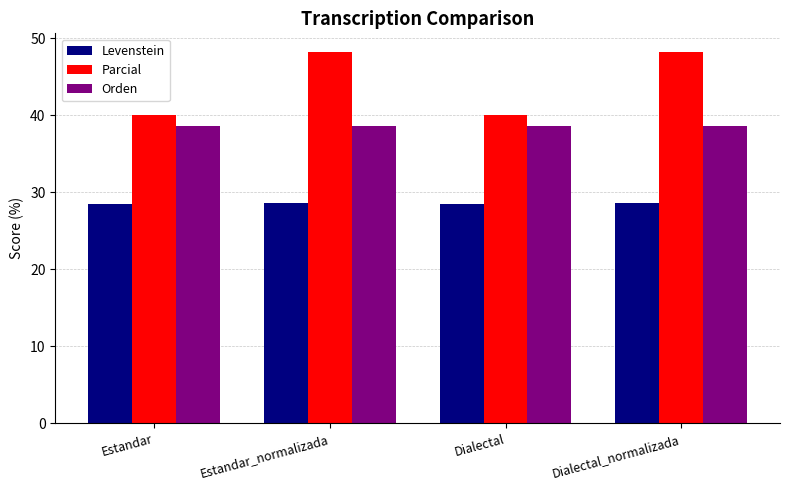

What is the minimum value for Parcial?

40.0